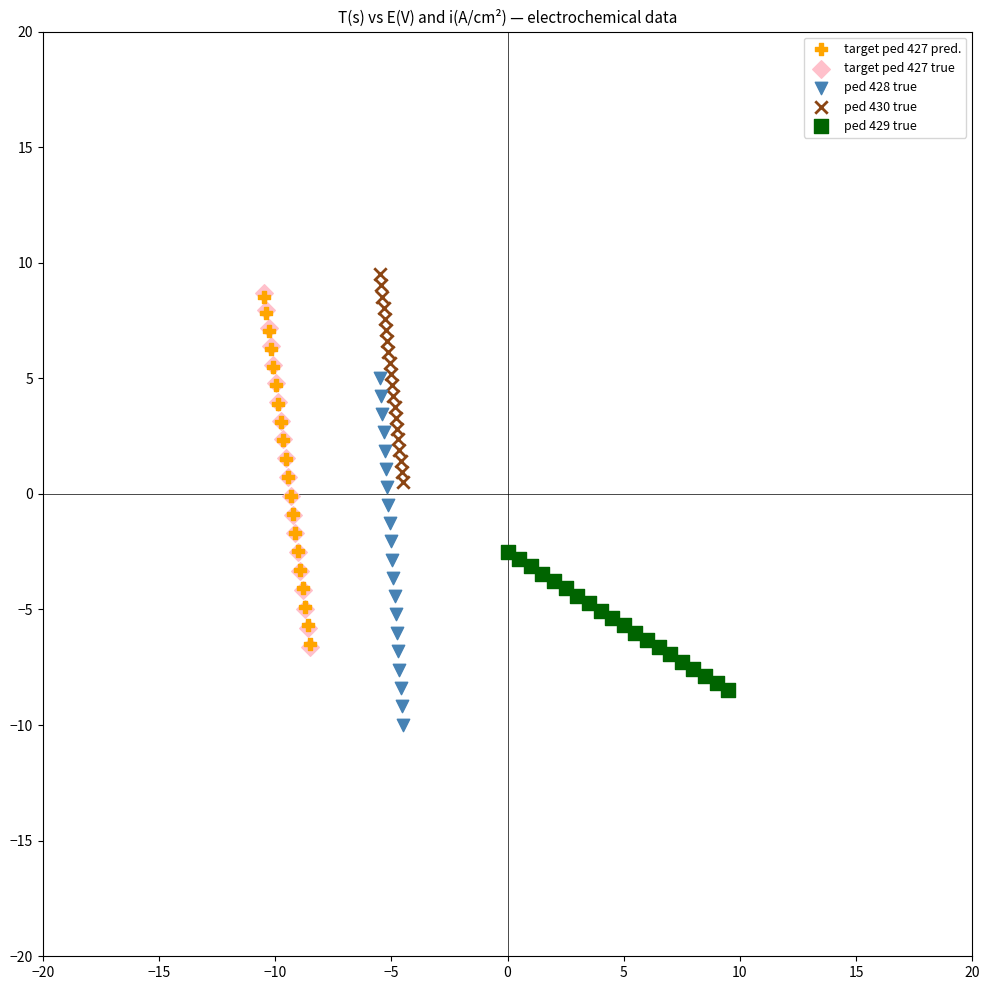

Which series reaches the minimum Y coordinate?

ped 428 true